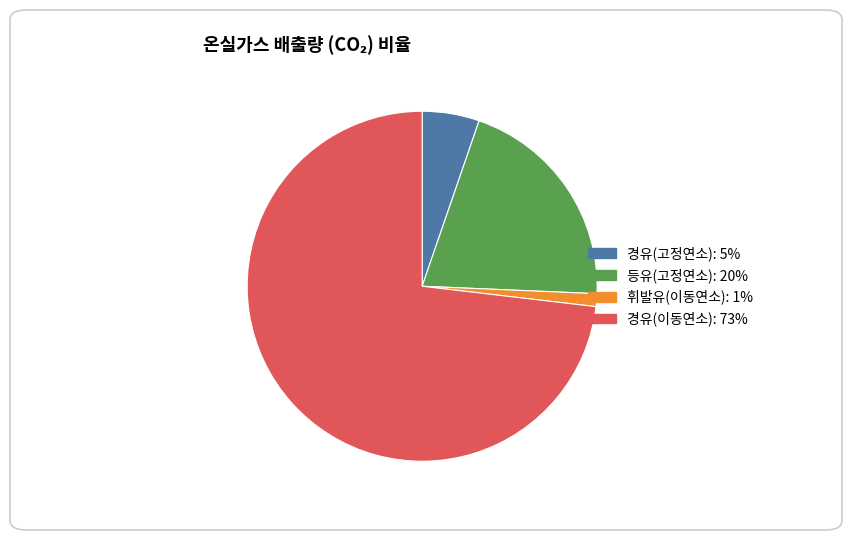

Which category has the smallest portion of the pie?

휘발유(이동연소)